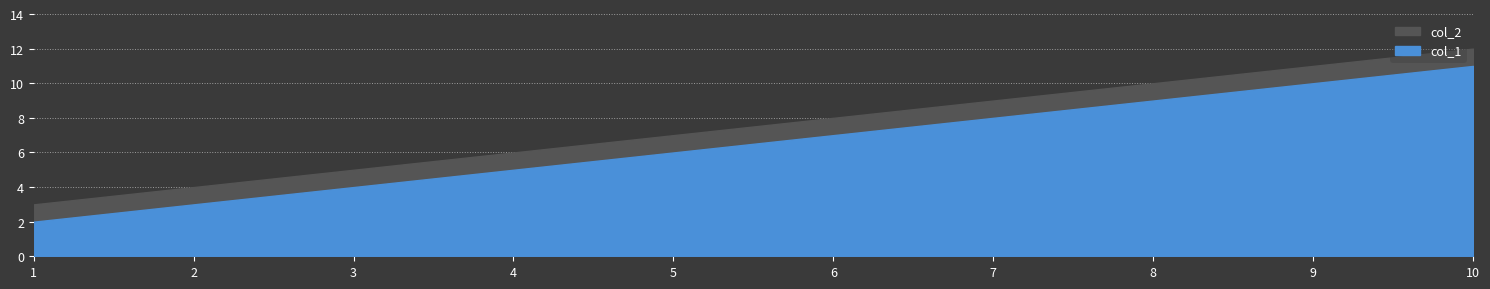

The col_1 series shows 11 at 10. True or false?

True